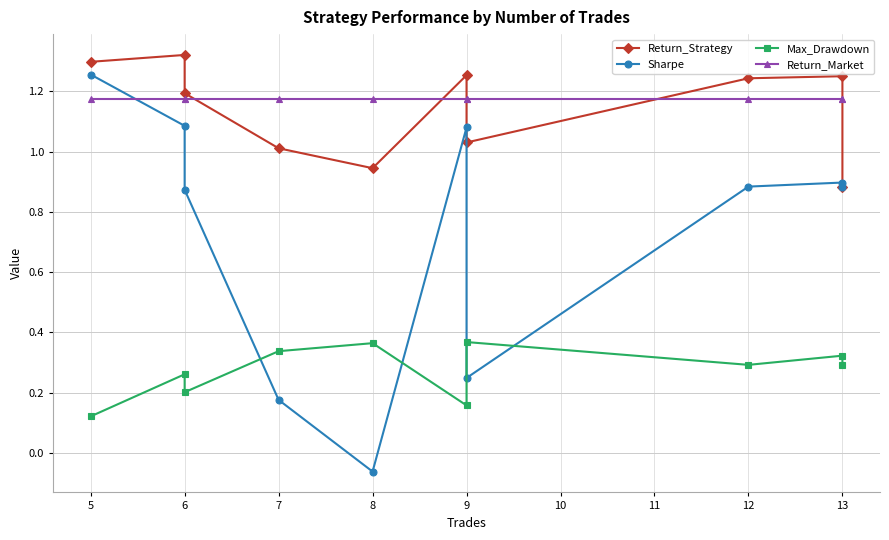

Between 7 and 8, which series saw the biggest shift?

Sharpe